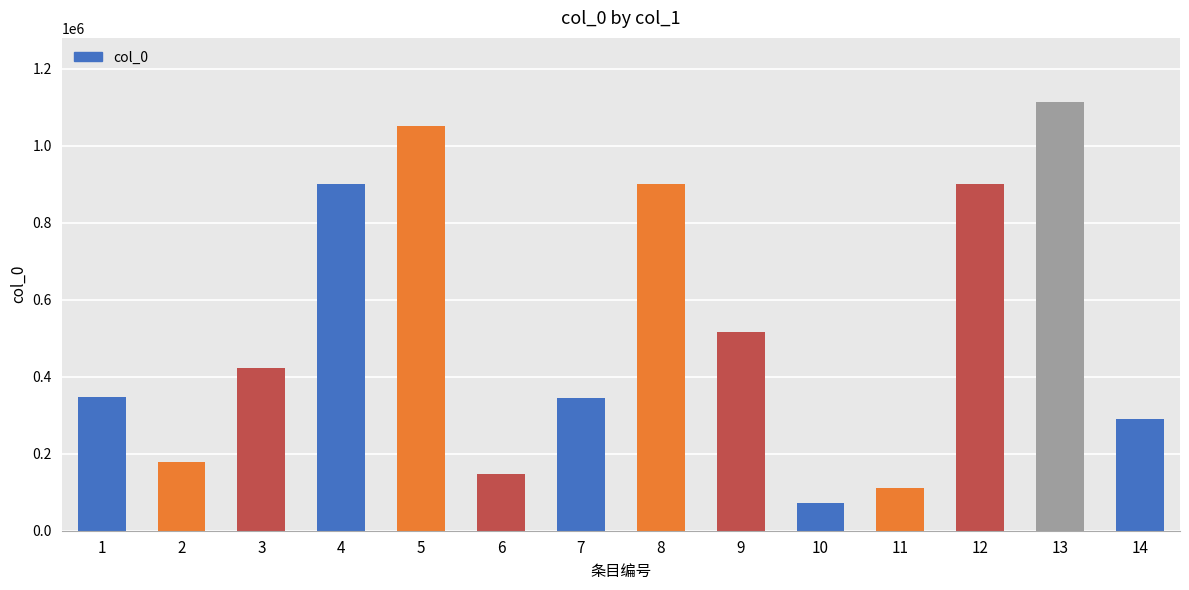

The value at 3 is 234622. True or false?

False